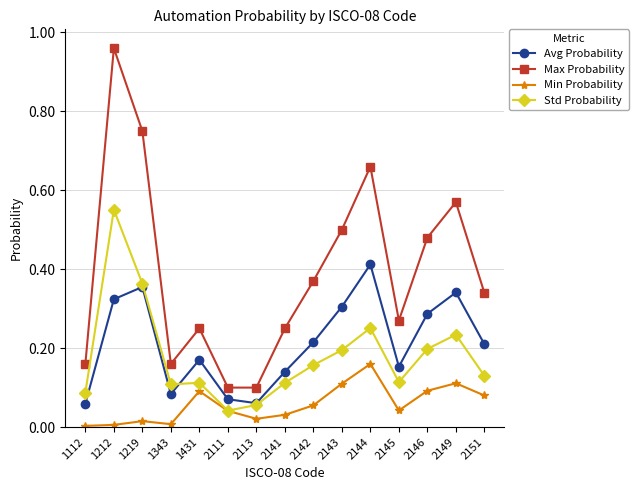

Between 2113 and 2143, which series saw the biggest shift?

Max Probability